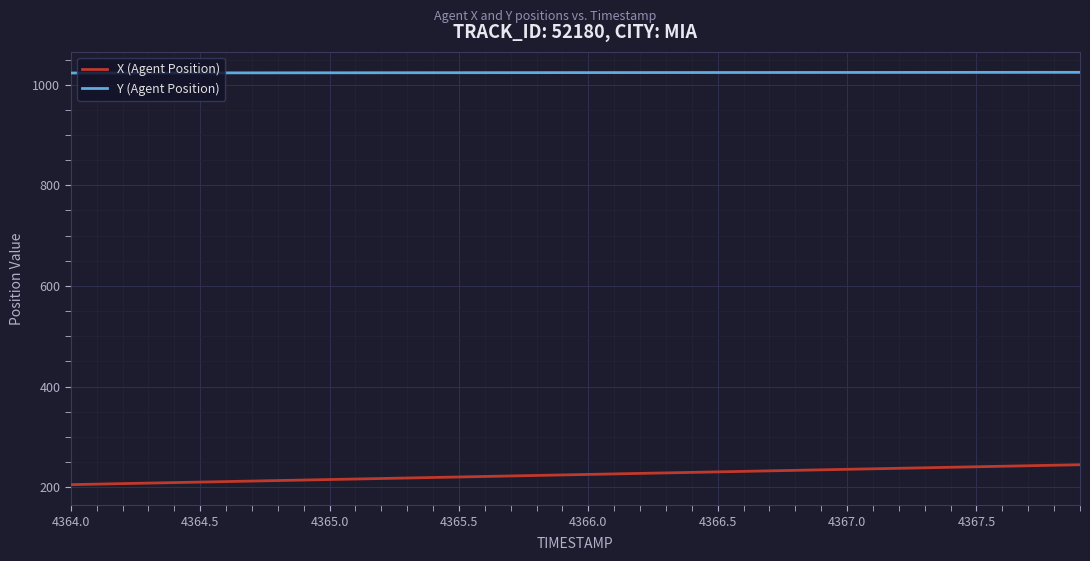

Rank the series by their maximum value, from highest to lowest.

Y (Agent Position), X (Agent Position)